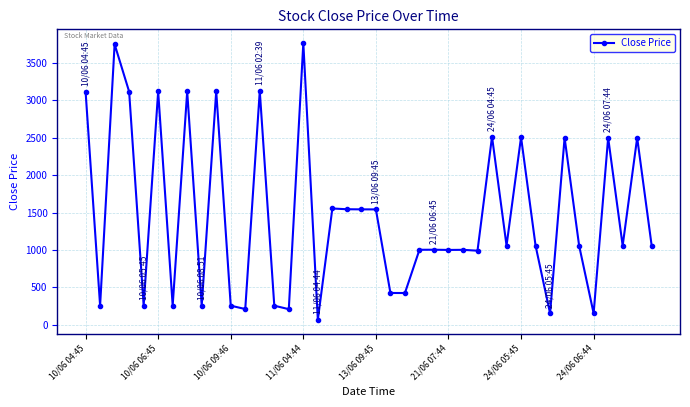

Does the chart have visible grid lines?

Yes